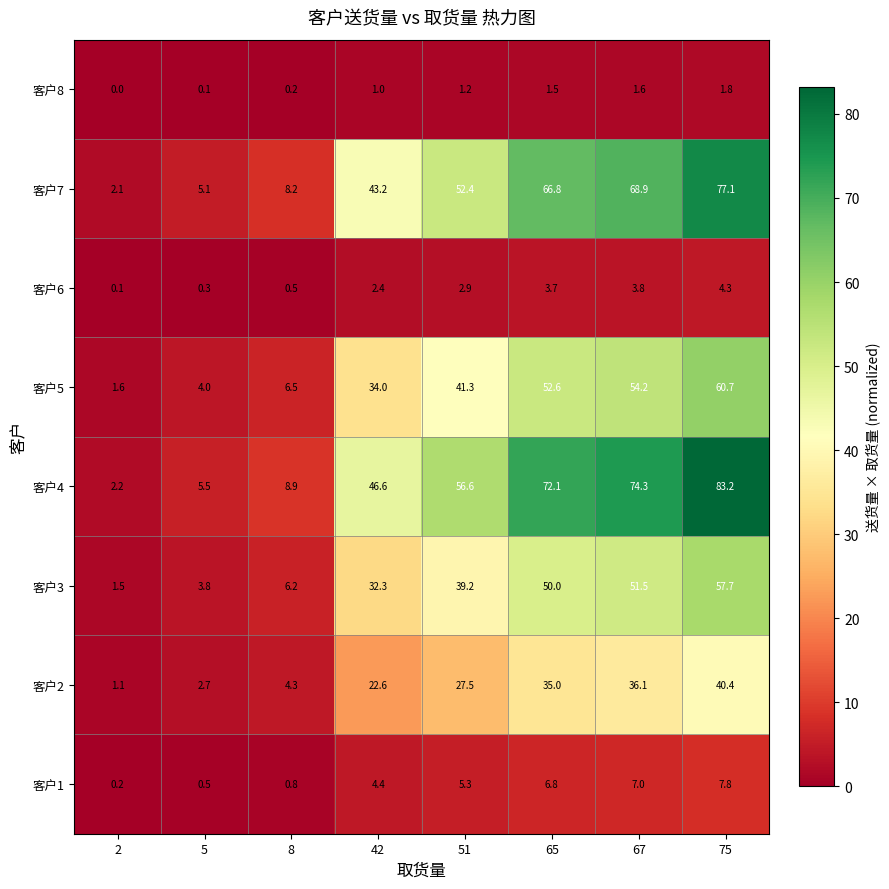

What is the difference between the 客户2 values at 42 and 5?

19.9